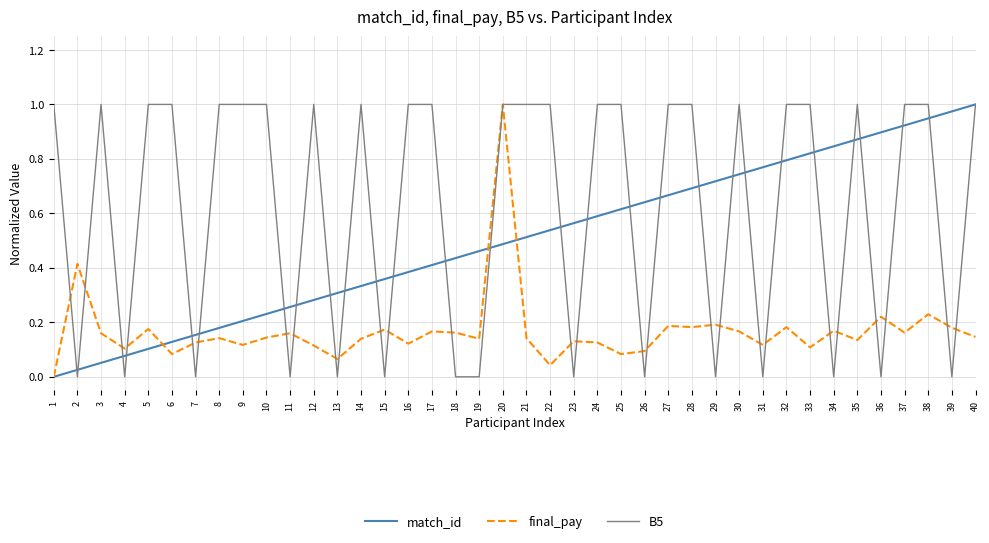

Is the value of match_id at 6 greater than the value of B5 at 21?

No